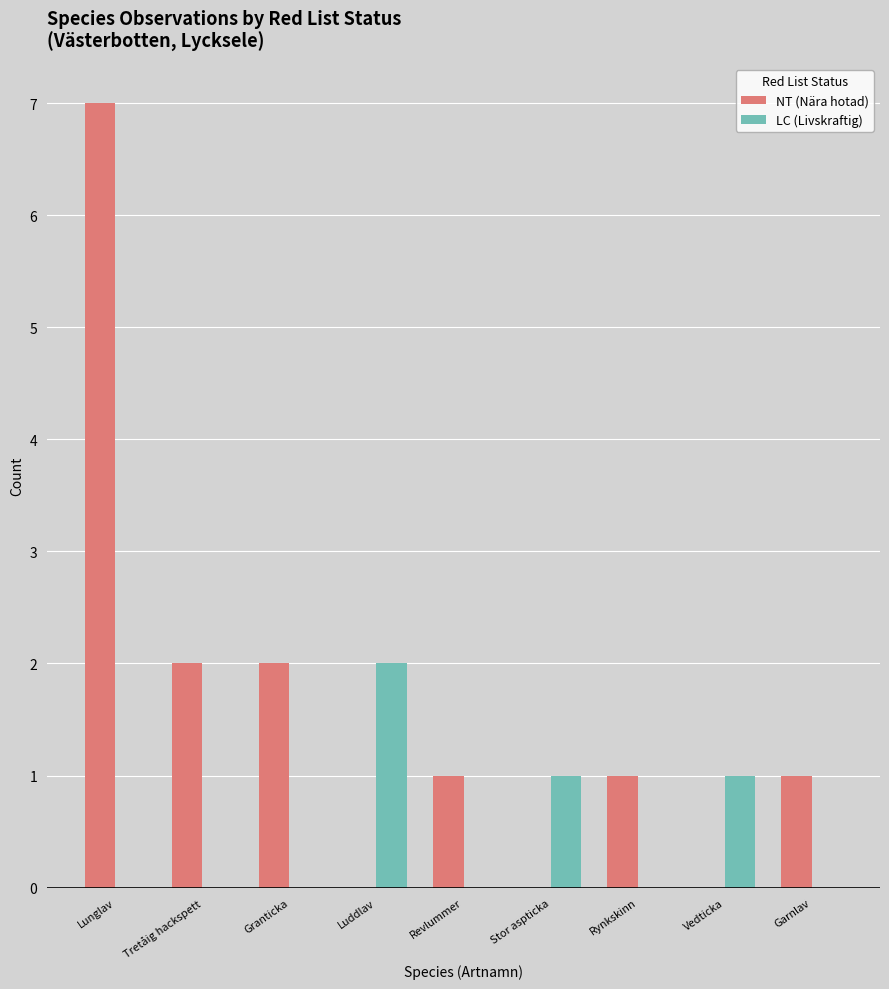

Reading right to left, what are all the values shown in this chart?

NT (Nära hotad): Garnlav=1	Vedticka=0	Rynkskinn=1	Stor aspticka=0	Revlummer=1	Luddlav=0	Granticka=2	Tretåig hackspett=2	Lunglav=7
LC (Livskraftig): Garnlav=0	Vedticka=1	Rynkskinn=0	Stor aspticka=1	Revlummer=0	Luddlav=2	Granticka=0	Tretåig hackspett=0	Lunglav=0